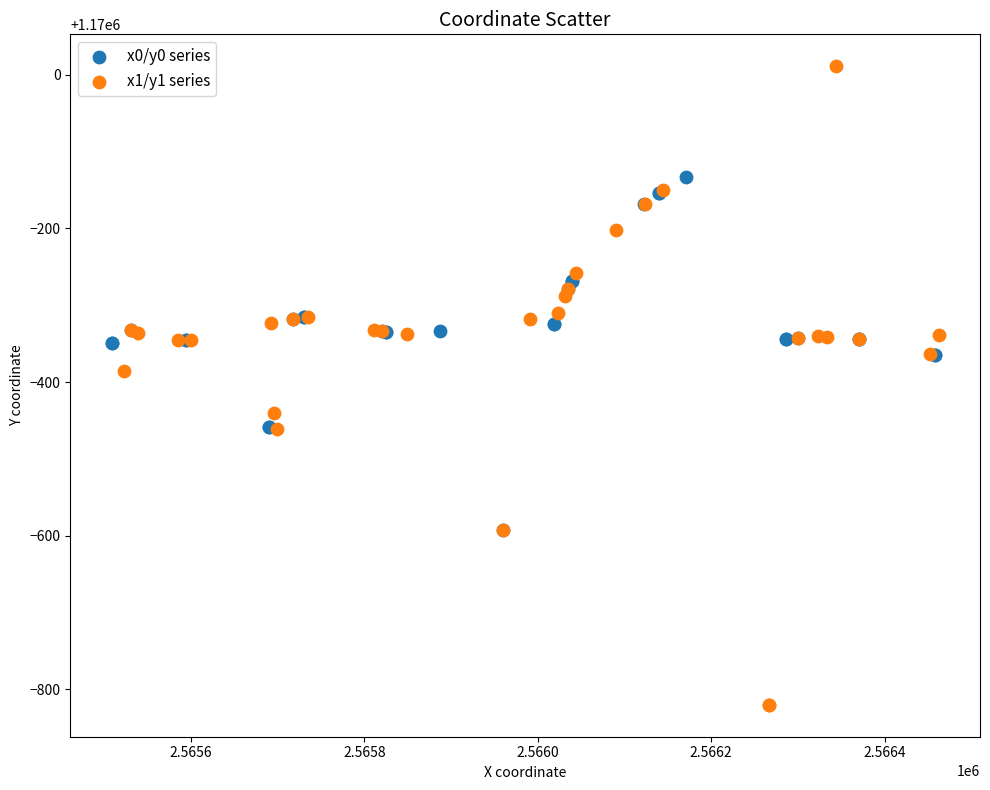

Which series contains the highest Y value?

x1/y1 series